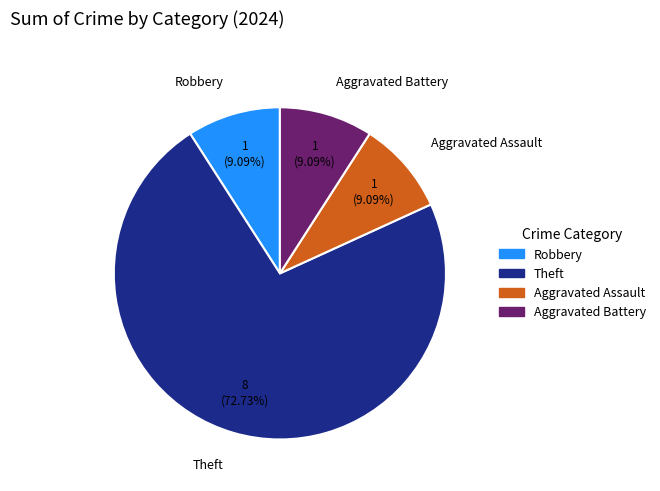

To the nearest percent, what portion does Aggravated Battery represent?

9%